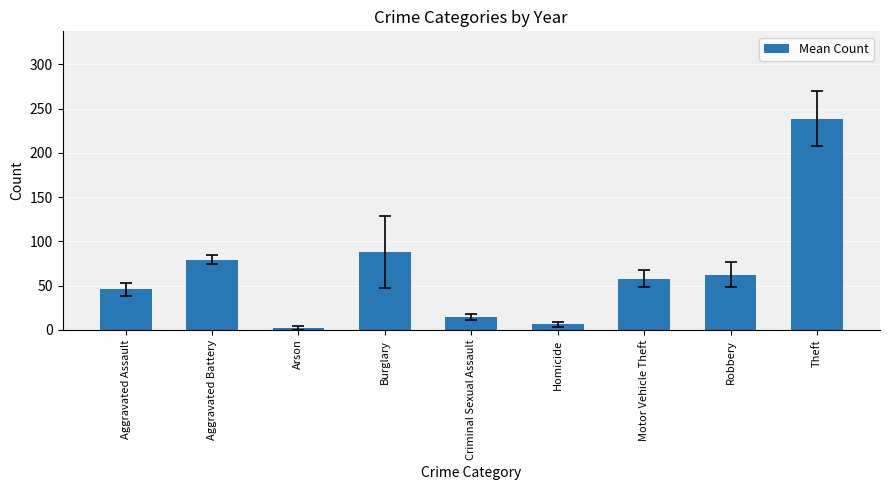

At which category does the chart reach its minimum across all series?

Arson